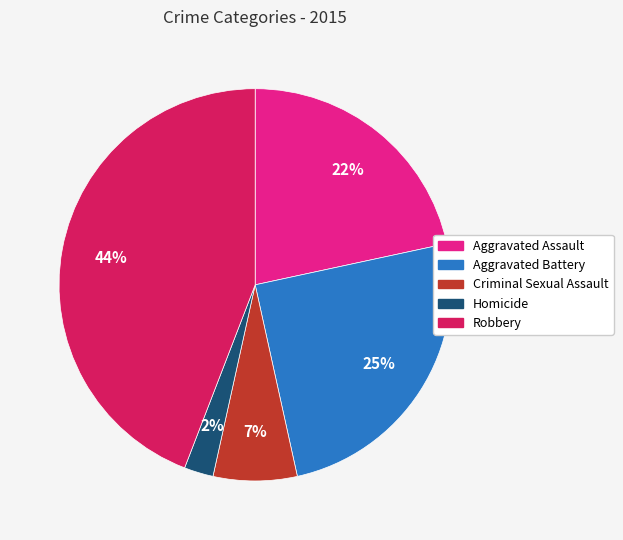

Rank the categories by value from highest to lowest.

Robbery, Aggravated Battery, Aggravated Assault, Criminal Sexual Assault, Homicide